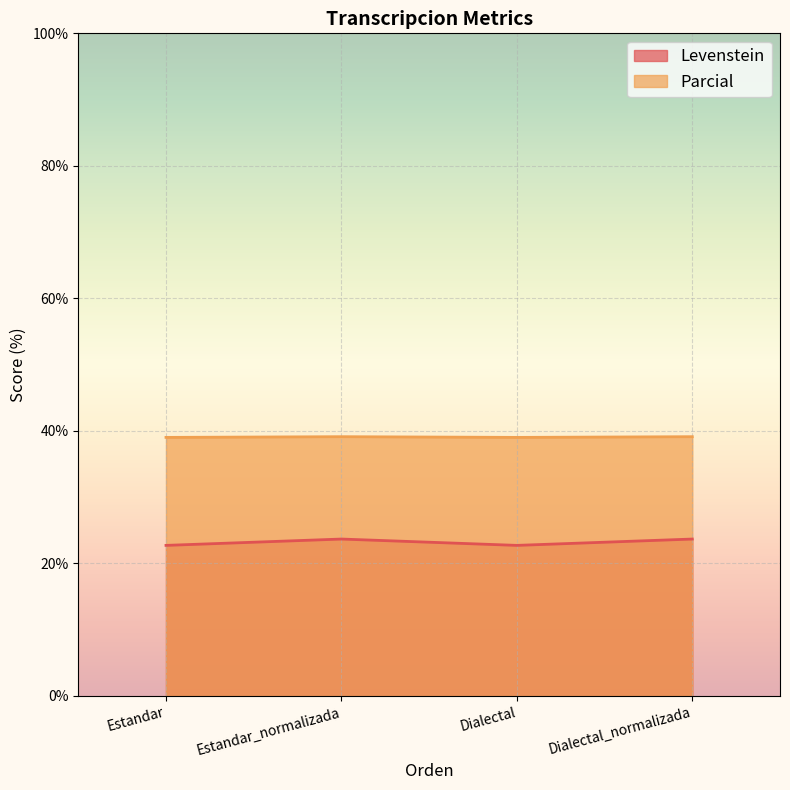

At how many categories does at least one series exceed 37?

4